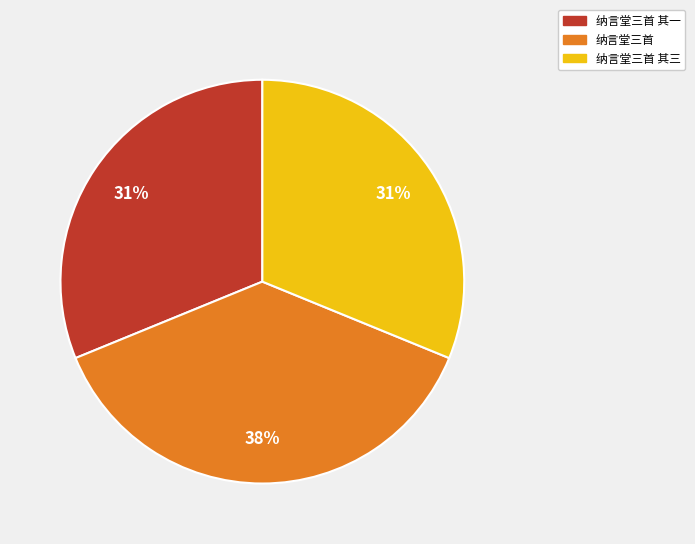

To the nearest percent, what is the average slice percentage?

33%